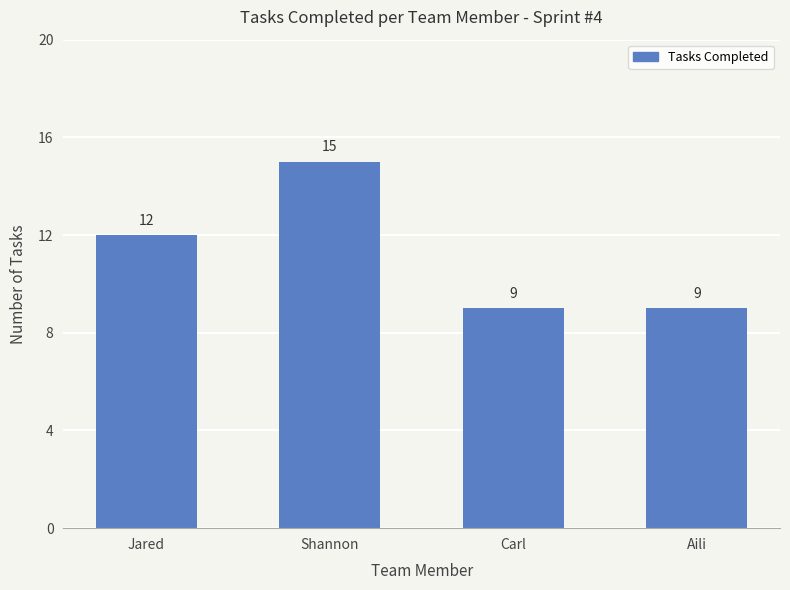

At which category does the chart reach its peak across all series?

Shannon